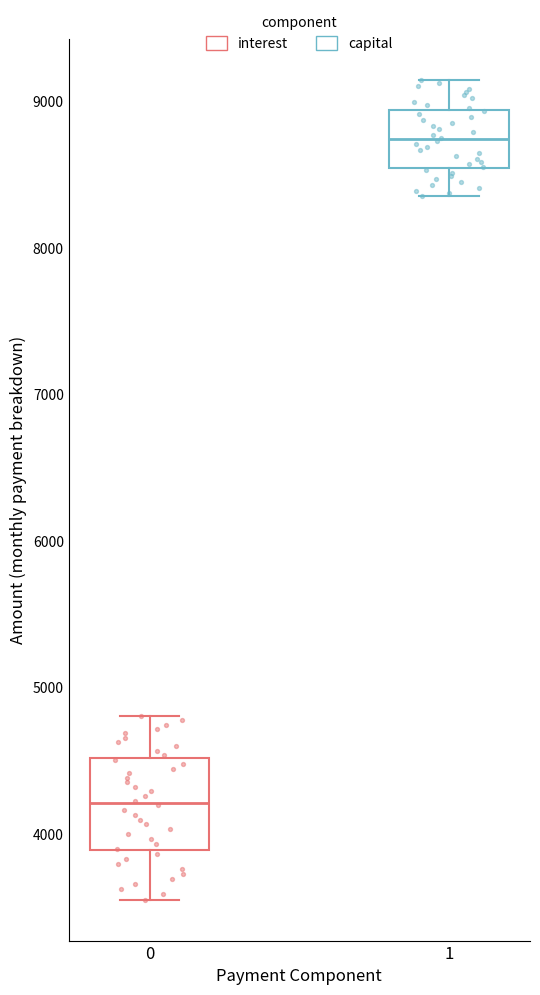

Reading left to right, transcribe this box plot: for each box, give where its median line is, the range the box spans, and where its two whiskers end, as read against the y-axis. The values are not printed on the chart, so give them approximately, as read against the axis.

0: median 4200, box 3900 to 4500, whiskers 3600 to 4800
1: median 8700, box 8500 to 8900, whiskers 8400 to 9100